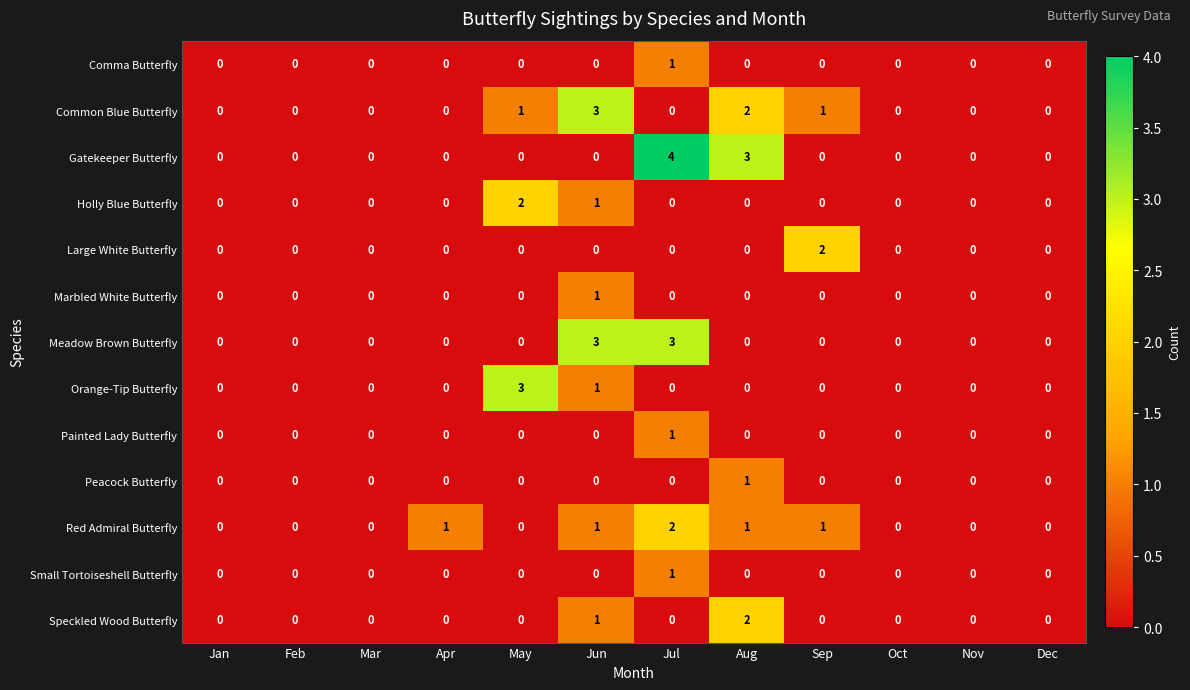

Is the value of Common Blue Butterfly at May greater than the value of Gatekeeper Butterfly at Mar?

Yes